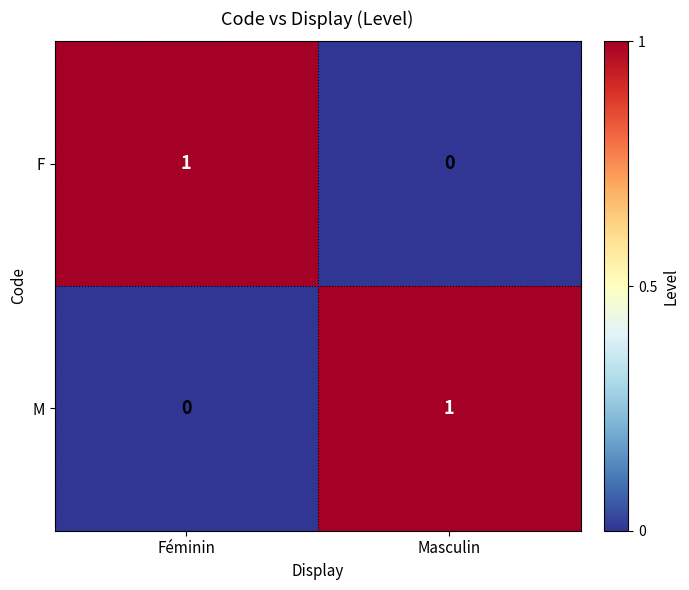

The F series shows 1 at Féminin. True or false?

True